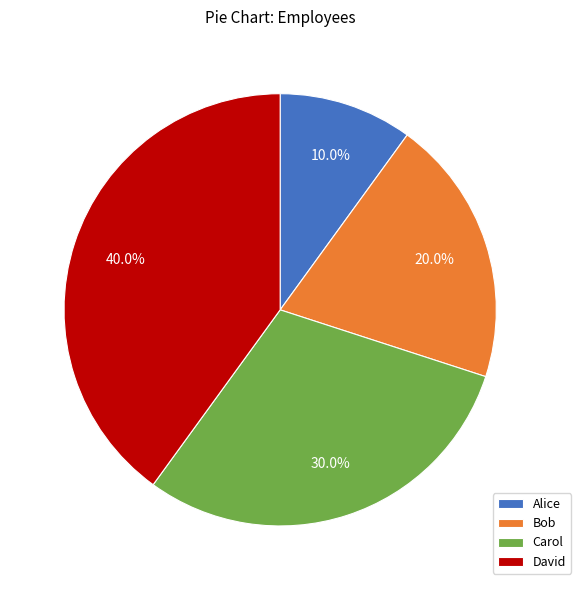

Is Carol the majority of the pie?

No